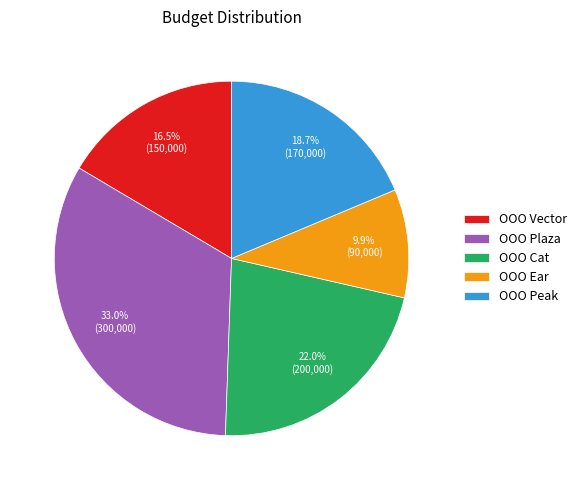

Is ООО Cat the majority of the pie?

No